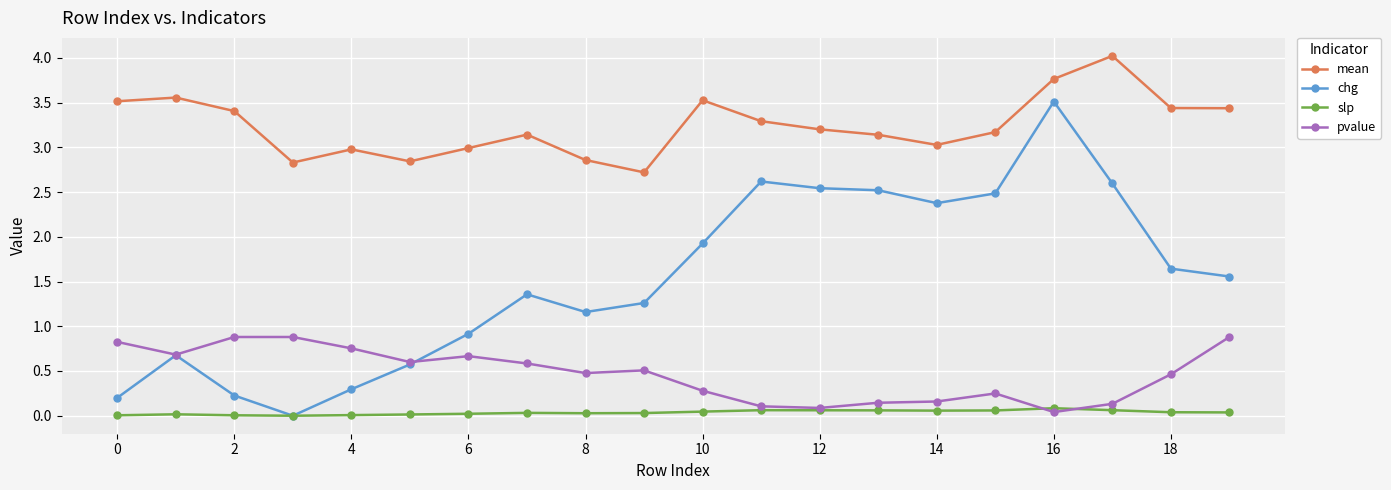

At how many categories does at least one series exceed 1?

20